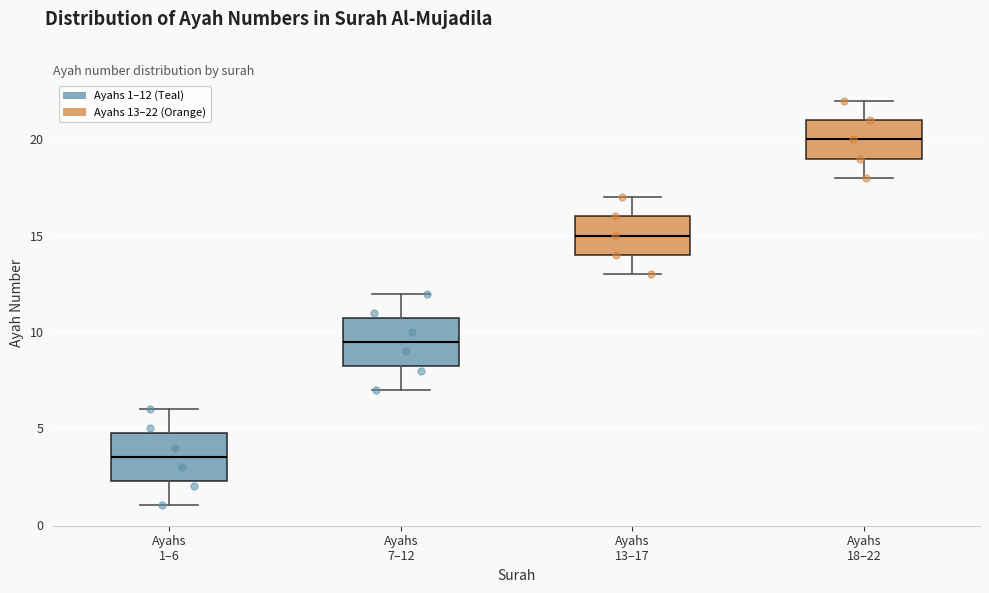

Reading left to right, read every box against the y-axis: the position of its median line, the range the box covers, and the ends of its whiskers. The values are not printed on the chart, so give them approximately, as read against the axis.

Ayahs 1–6: median 3.5, box 2.5 to 5.0, whiskers 1.0 to 6.0
Ayahs 7–12: median 9.5, box 8.5 to 11.0, whiskers 7.0 to 12.0
Ayahs 13–17: median 15.0, box 14.0 to 16.0, whiskers 13.0 to 17.0
Ayahs 18–22: median 20.0, box 19.0 to 21.0, whiskers 18.0 to 22.0